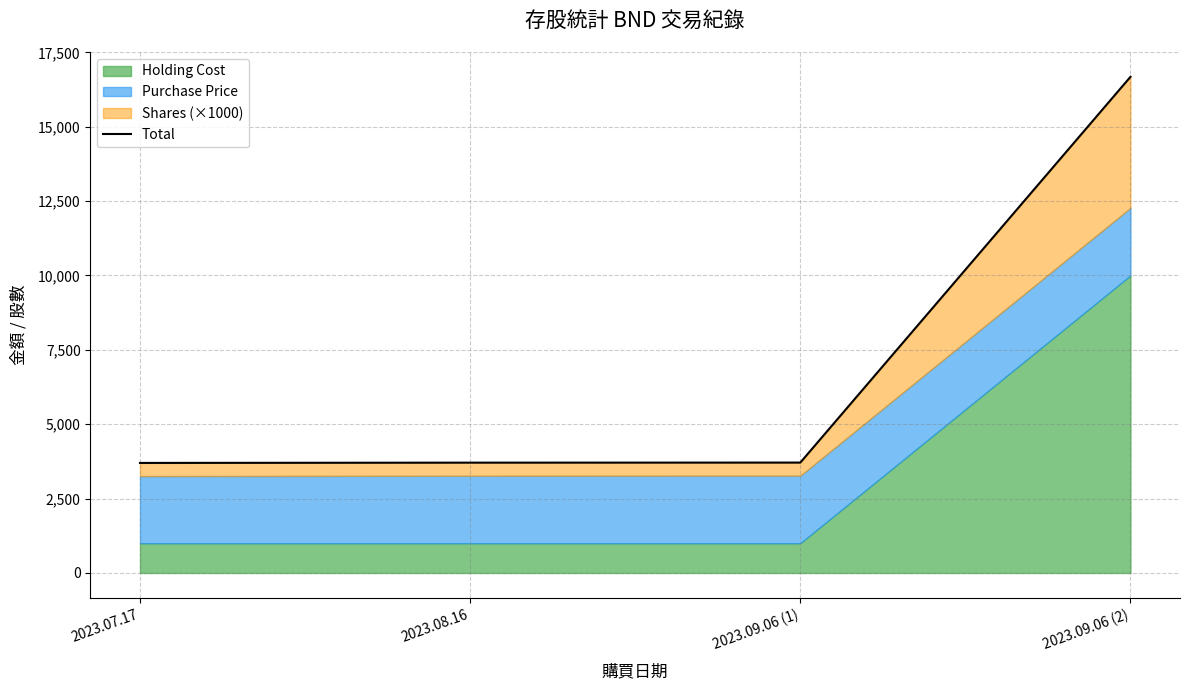

Reading right to left, extract all data points from this chart.

16676.5	3710.3	3708.1	3698.8